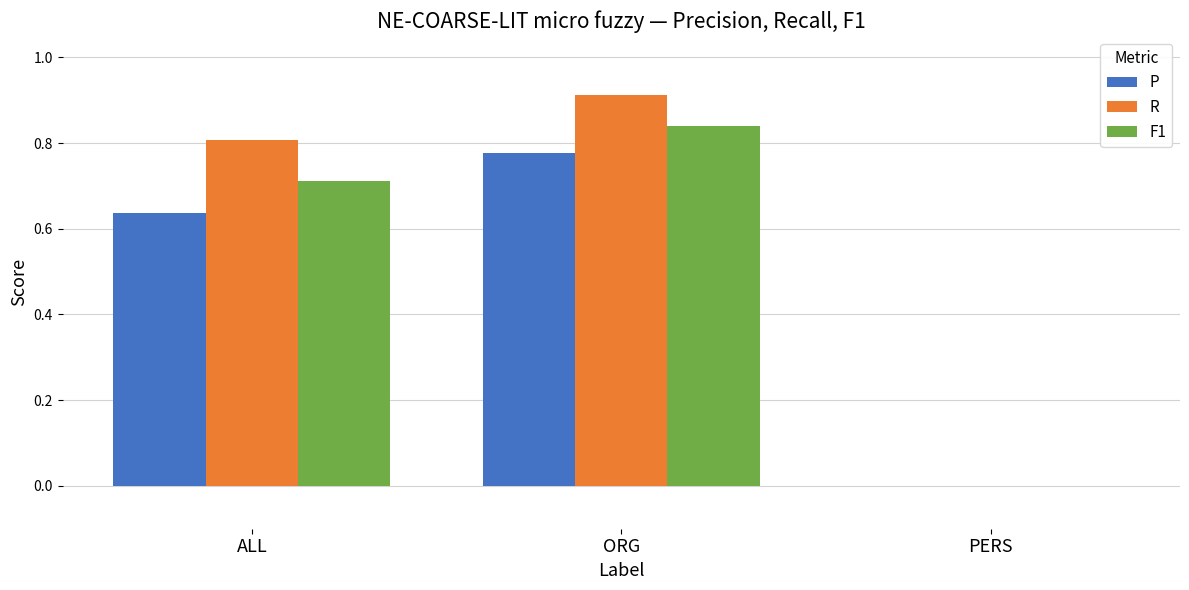

What is the sum of all P values?

1.4